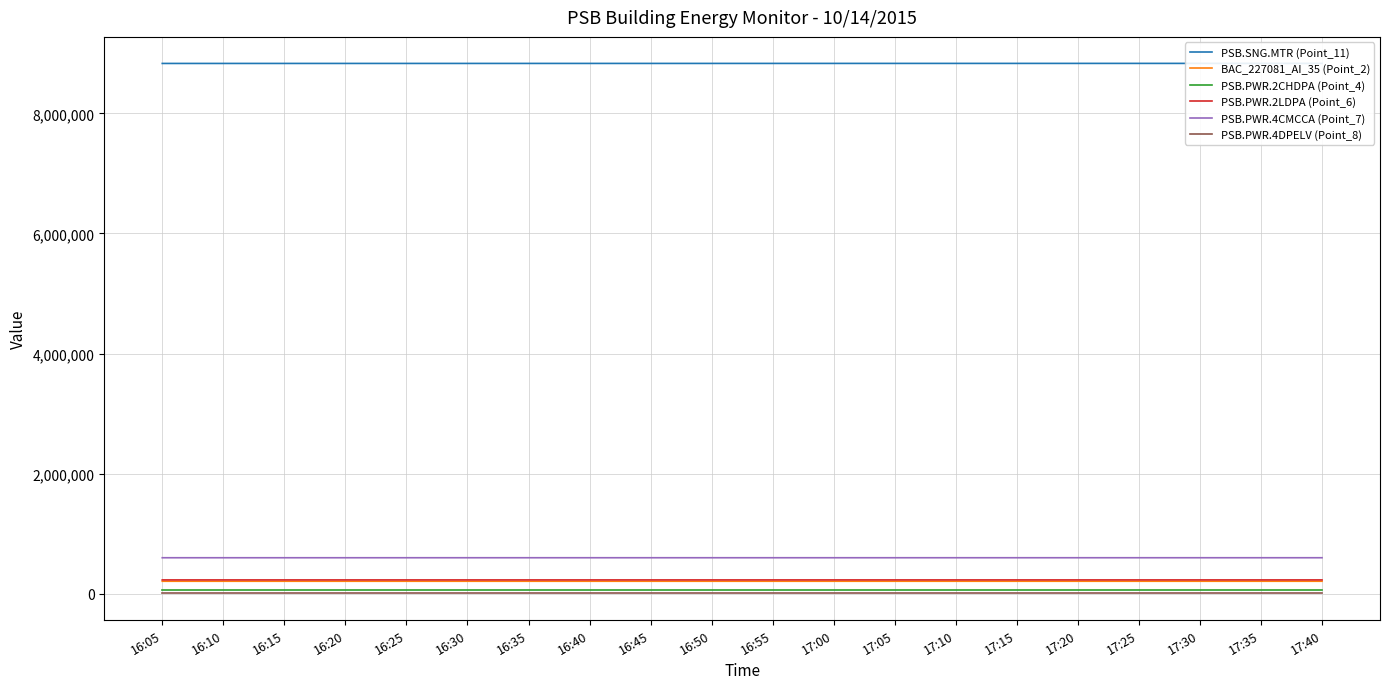

The PSB.PWR.4DPELV (Point_8) series shows 7269 at 17:00. True or false?

True